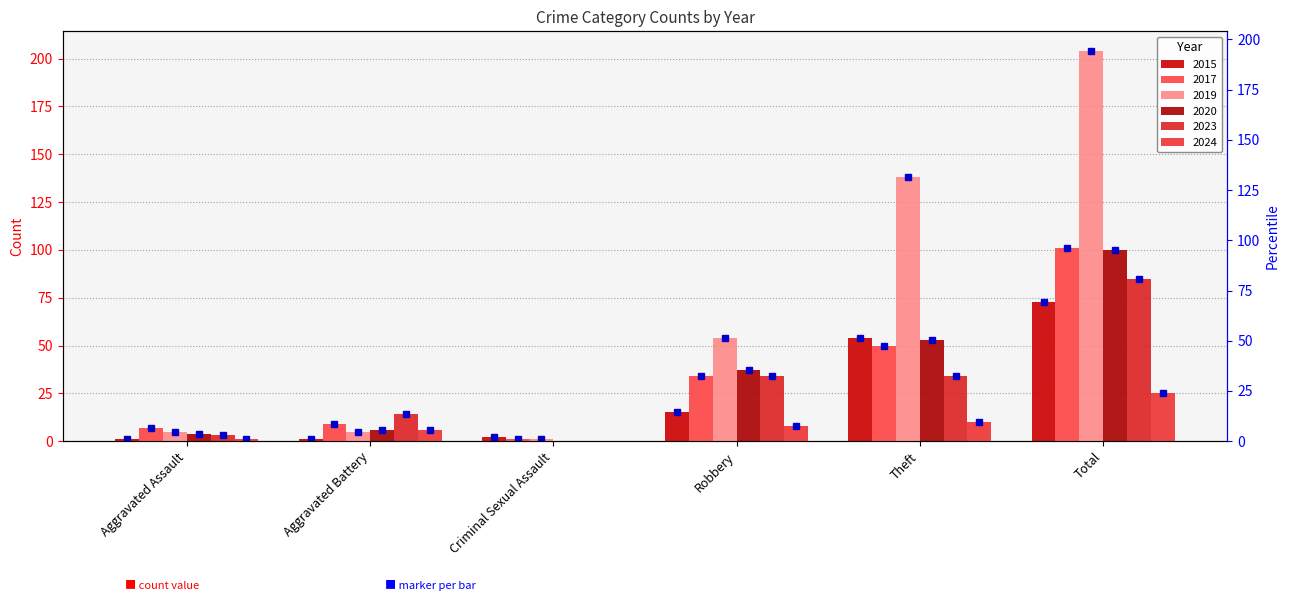

How many positive values does the 2024 series have?

5